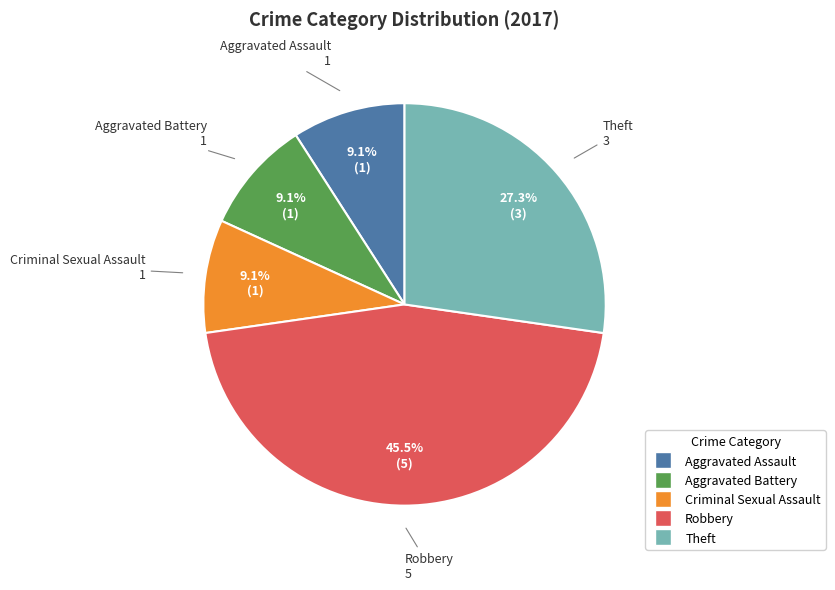

Combined, what portion of the pie is Robbery and Aggravated Assault?

54.5%